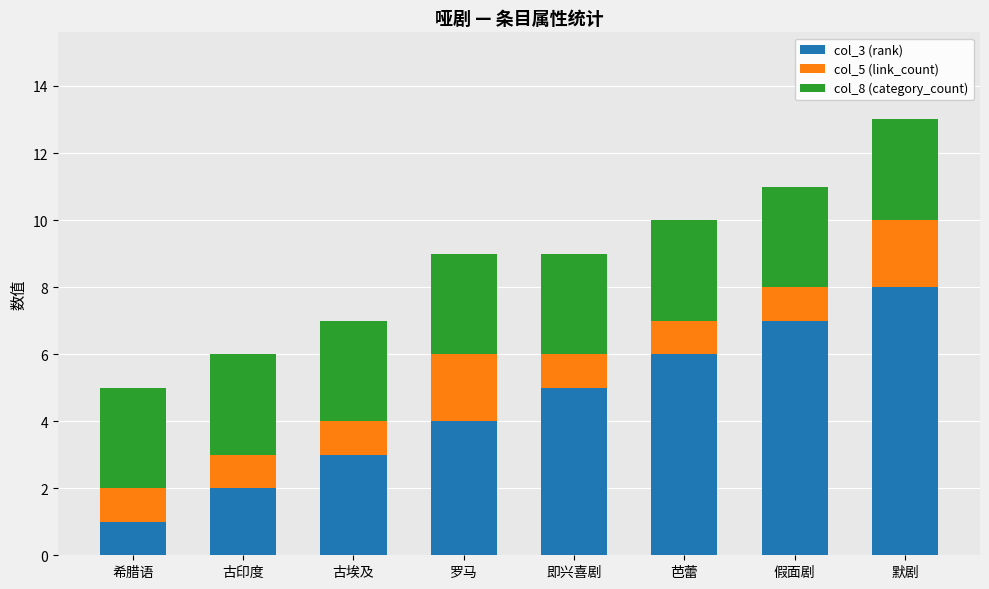

How many categories are shown in the chart?

8